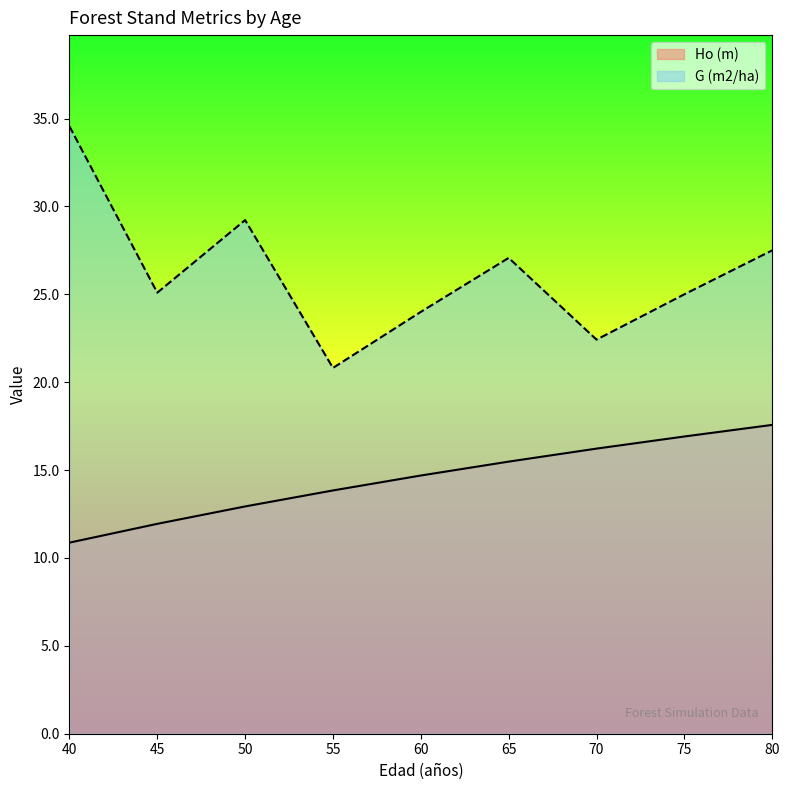

How many values in the Ho (m) series are below 14?

4